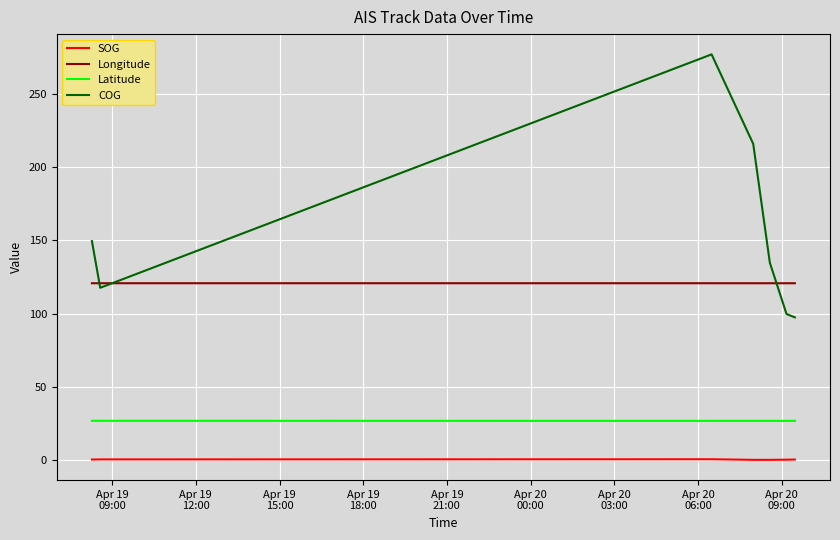

How many categories are shown in the chart?

7